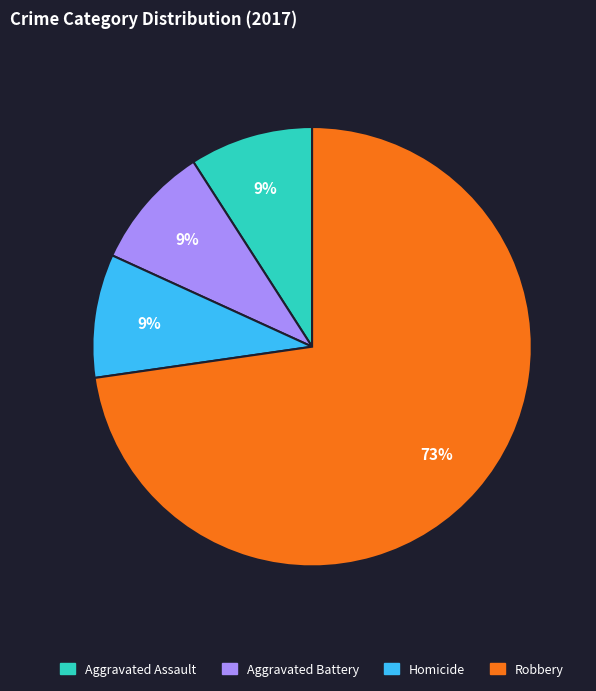

To the nearest percent, what is the difference between the largest and smallest slice percentages?

64%